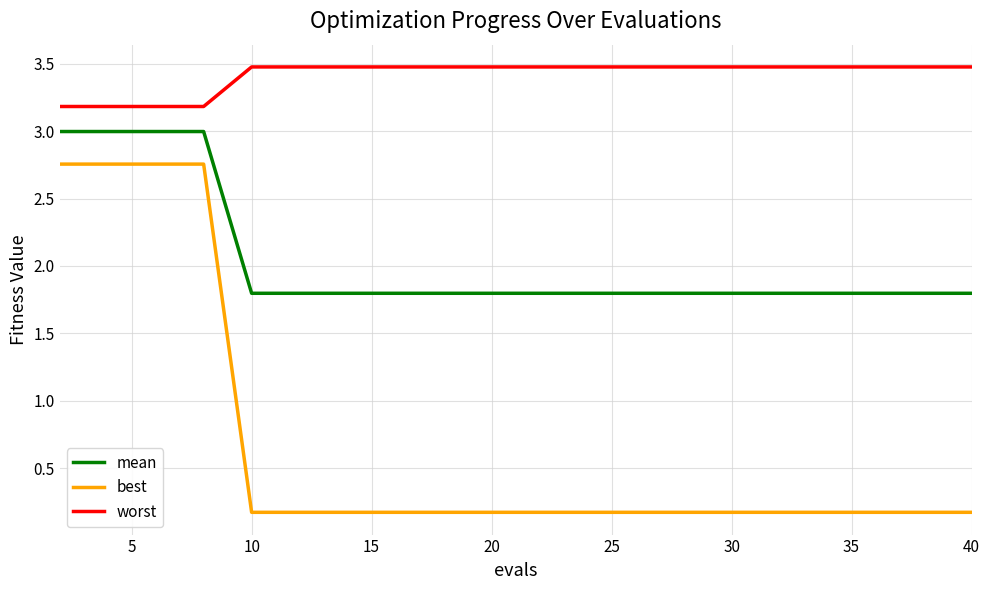

Is this an area chart (filled region under the line)?

No